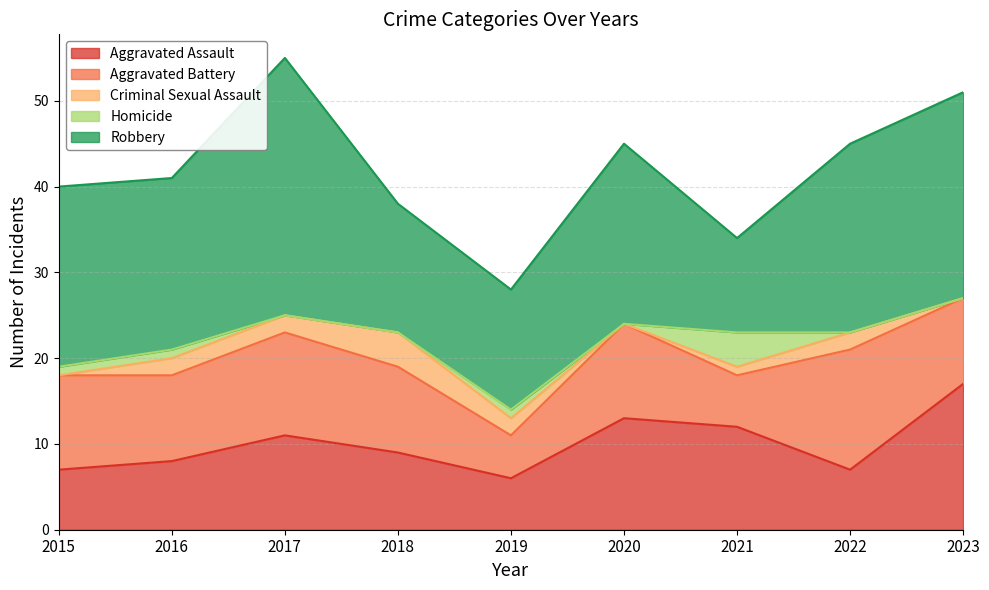

Between 2015 and 2021, which series saw the biggest shift?

Robbery